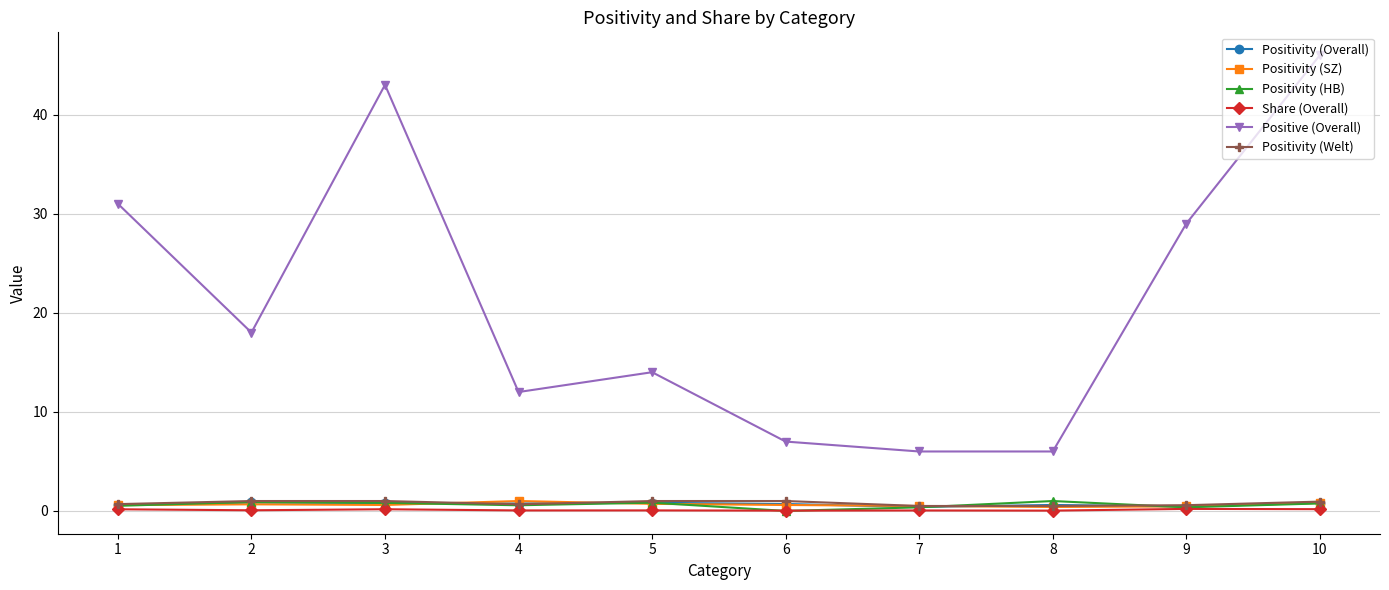

How many distinct data groups are displayed?

6